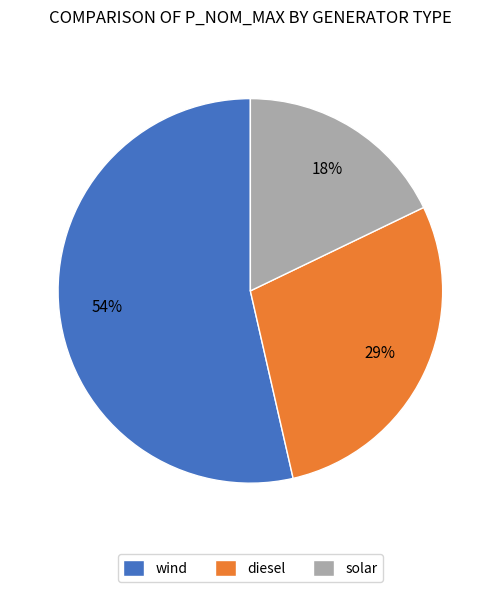

Does any single category account for the majority?

Yes